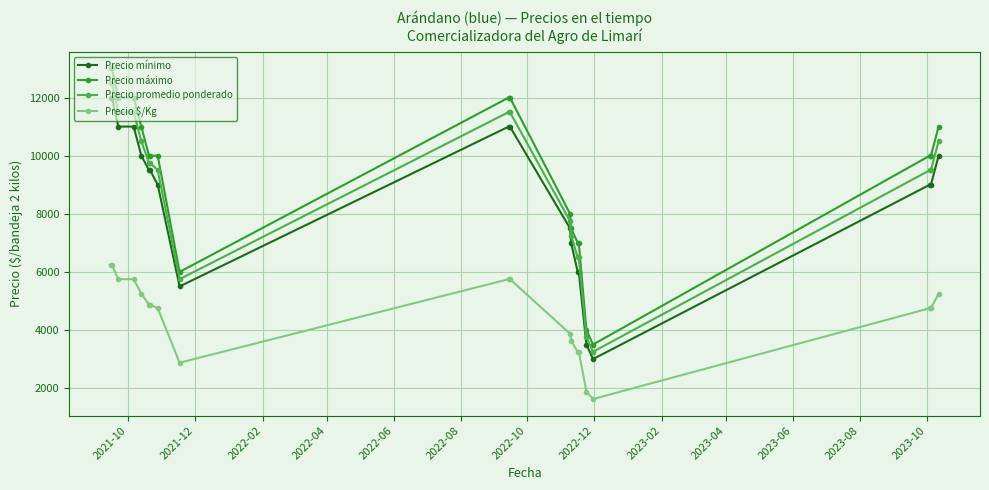

Reading left to right, list all the values displayed in this chart.

Precio mínimo: 12000	12000	11000	11000	10000	9500	9500	9000	5500	11000	11000	7500	7000	6000	6000	3500	3000	9000	9000	10000
Precio máximo: 13000	13000	12000	12000	11000	10000	10000	10000	6000	12000	12000	8000	7500	7000	7000	4000	3500	10000	10000	11000
Precio promedio ponderado: 12500	12500	11500	11500	10500	9750	9750	9500	5750	11500	11500	7750	7250	6500	6500	3750	3250	9500	9500	10500
Precio $/Kg: 6250	6250	5750	5750	5250	4875	4875	4750	2875	5750	5750	3875	3625	3250	3250	1875	1625	4750	4750	5250